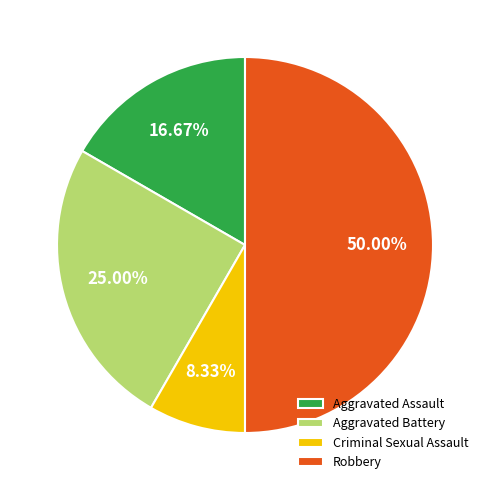

True or false: Criminal Sexual Assault accounts for 8% of the total.

True